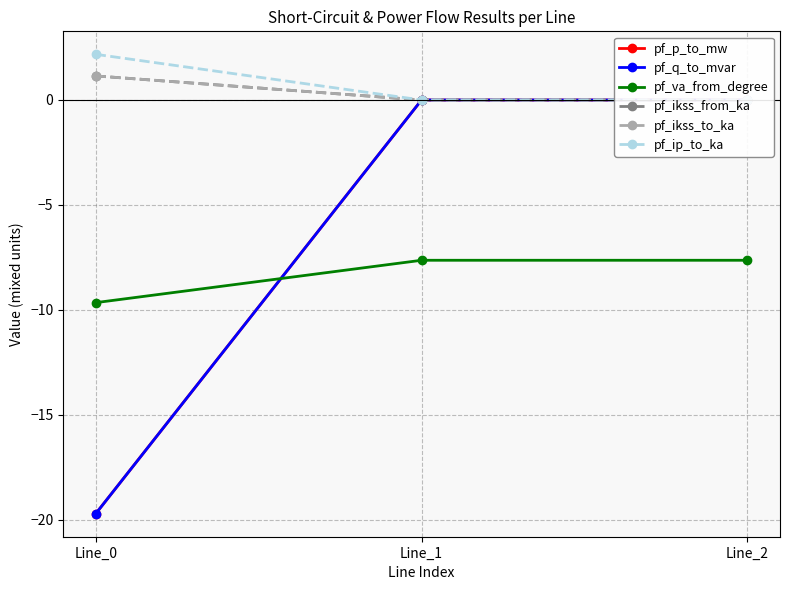

The value of pf_q_to_mvar at Line_1 is 0.0. True or false?

True